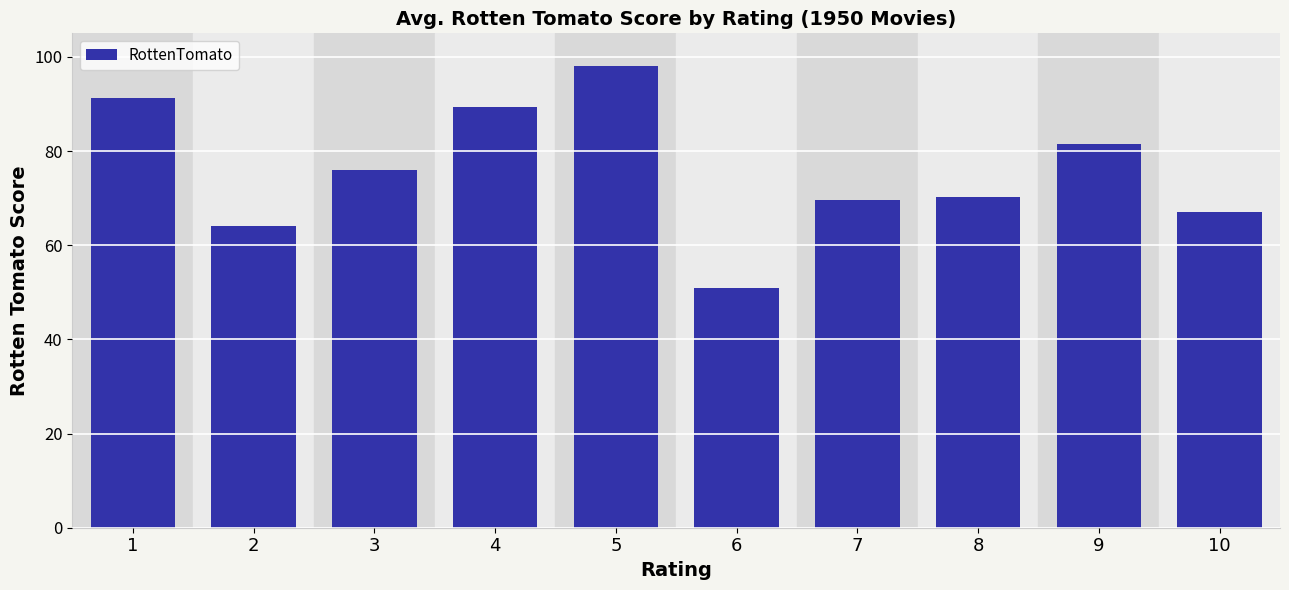

Reading right to left, extract all data points from this chart.

67.0	81.5	70.3	69.5	51.0	98.0	89.3	76.0	64.0	91.3